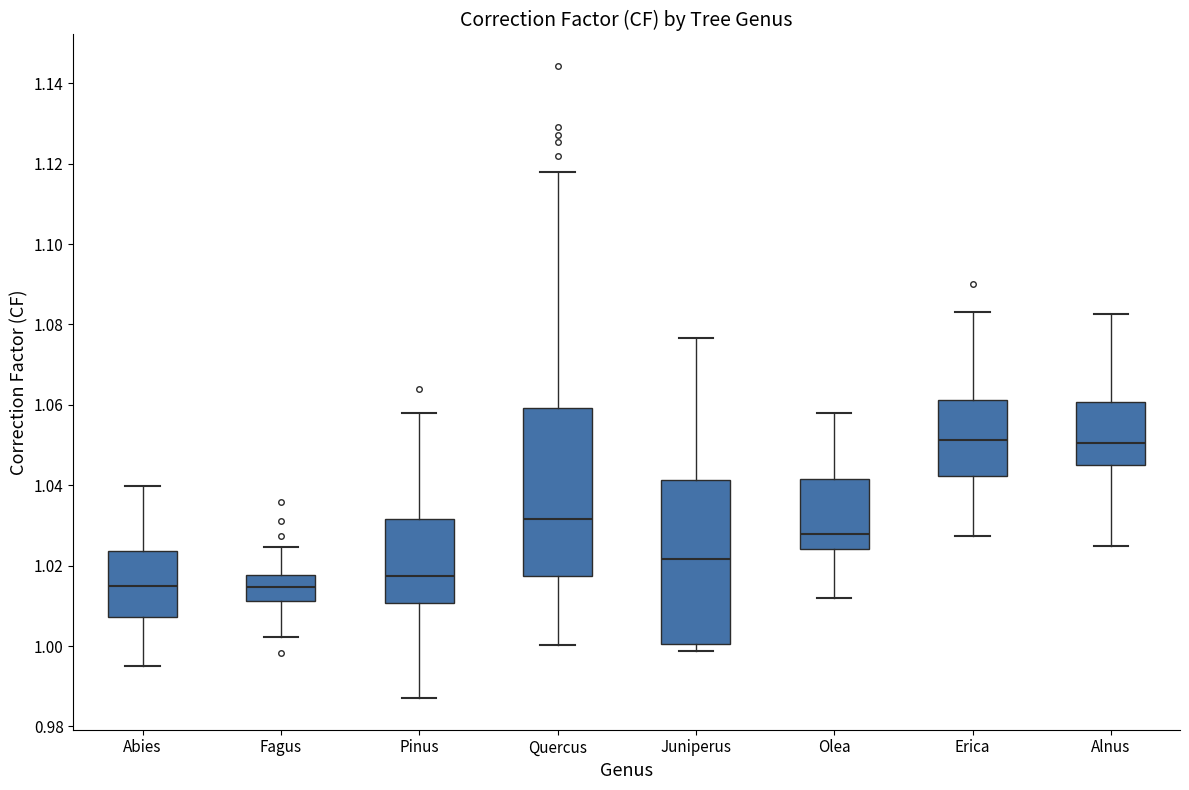

Reading left to right, read every box against the y-axis: the position of its median line, the range the box covers, and the ends of its whiskers. The values are not printed on the chart, so give them approximately, as read against the axis.

Abies: median 1.016, box 1.008 to 1.024, whiskers 0.996 to 1.040
Fagus: median 1.014, box 1.012 to 1.018, whiskers 1.002 to 1.024
Pinus: median 1.018, box 1.010 to 1.032, whiskers 0.988 to 1.058
Quercus: median 1.032, box 1.018 to 1.060, whiskers 1.000 to 1.118
Juniperus: median 1.022, box 1.000 to 1.042, whiskers 0.998 to 1.076
Olea: median 1.028, box 1.024 to 1.042, whiskers 1.012 to 1.058
Erica: median 1.052, box 1.042 to 1.062, whiskers 1.028 to 1.084
Alnus: median 1.050, box 1.046 to 1.060, whiskers 1.024 to 1.082